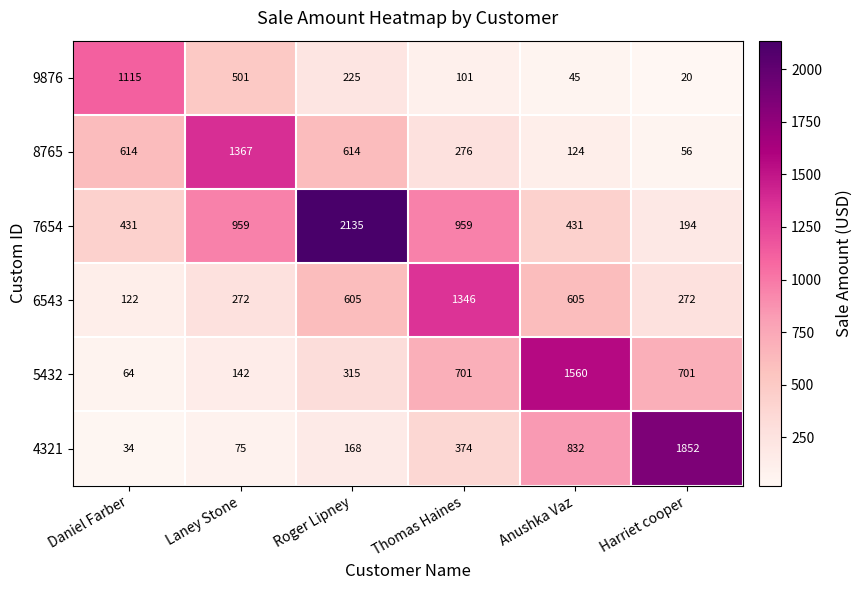

Rank the series by their maximum value, from highest to lowest.

7654, 4321, 5432, 8765, 6543, 9876